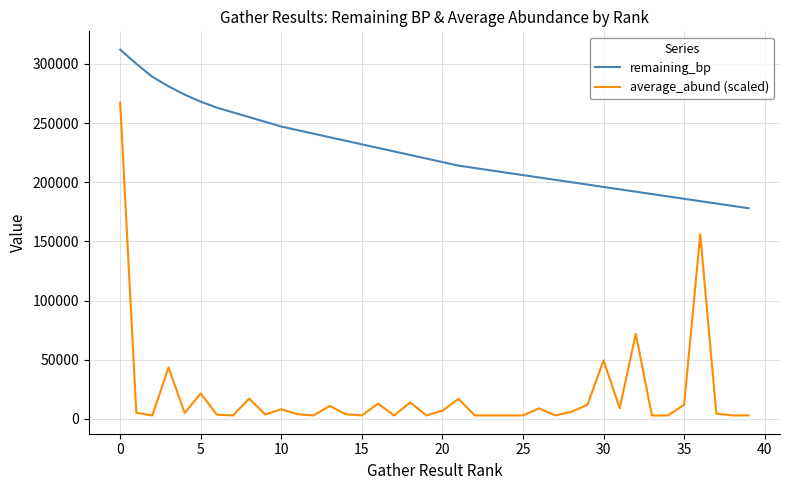

Which series has the largest range (max minus min)?

average_abund (scaled)